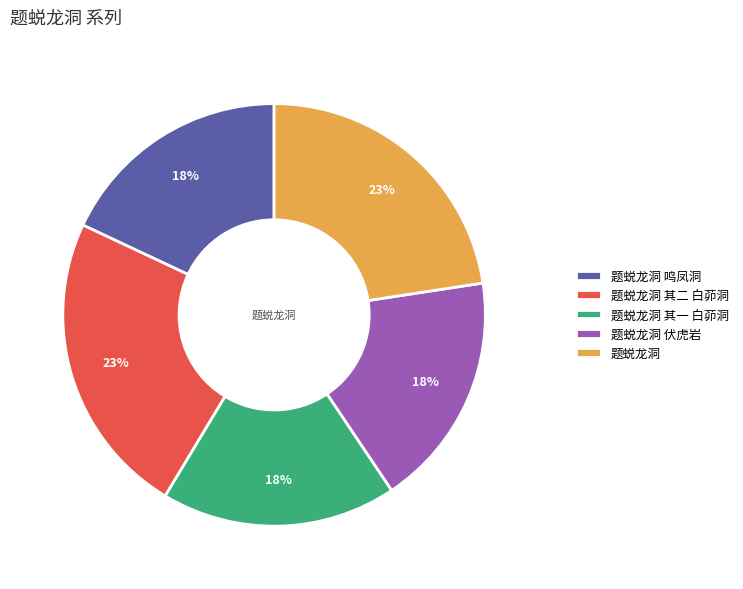

How many slices are in this pie chart?

5